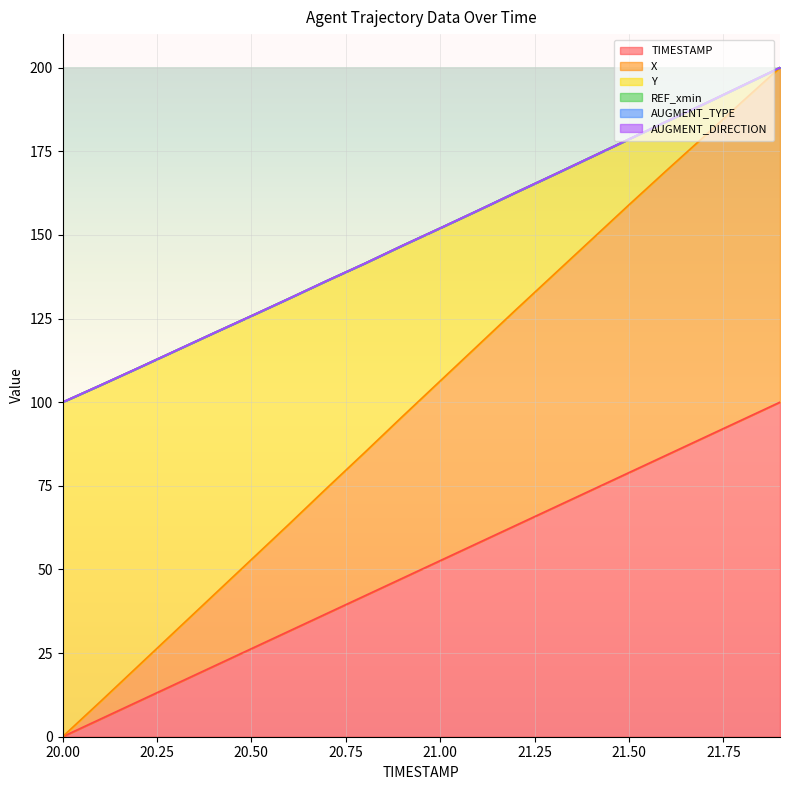

Reading left to right, list all the values displayed in this chart.

TIMESTAMP: 20.0=0.0	20.1=5.3	20.2=10.5	20.3=15.8	20.4=21.1	20.5=26.3	20.6=31.6	20.7=36.8	20.8=42.1	20.9=47.4	21.0=52.6	21.1=57.9	21.2=63.2	21.3=68.4	21.4=73.7	21.5=78.9	21.6=84.2	21.7=89.5	21.8=94.7	21.9=100.0
X: 20.0=0.0	20.1=10.5	20.2=21.1	20.3=31.7	20.4=42.3	20.5=52.9	20.6=63.6	20.7=74.3	20.8=84.9	20.9=95.7	21.0=106.3	21.1=116.9	21.2=127.6	21.3=138.0	21.4=148.5	21.5=159.0	21.6=169.3	21.7=179.5	21.8=189.8	21.9=200.0
Y: 20.0=100.0	20.1=105.1	20.2=110.2	20.3=115.4	20.4=120.7	20.5=125.8	20.6=131.0	20.7=136.3	20.8=141.5	20.9=146.8	21.0=152.0	21.1=157.3	21.2=162.7	21.3=167.9	21.4=173.3	21.5=178.6	21.6=184.0	21.7=189.2	21.8=194.6	21.9=200.0